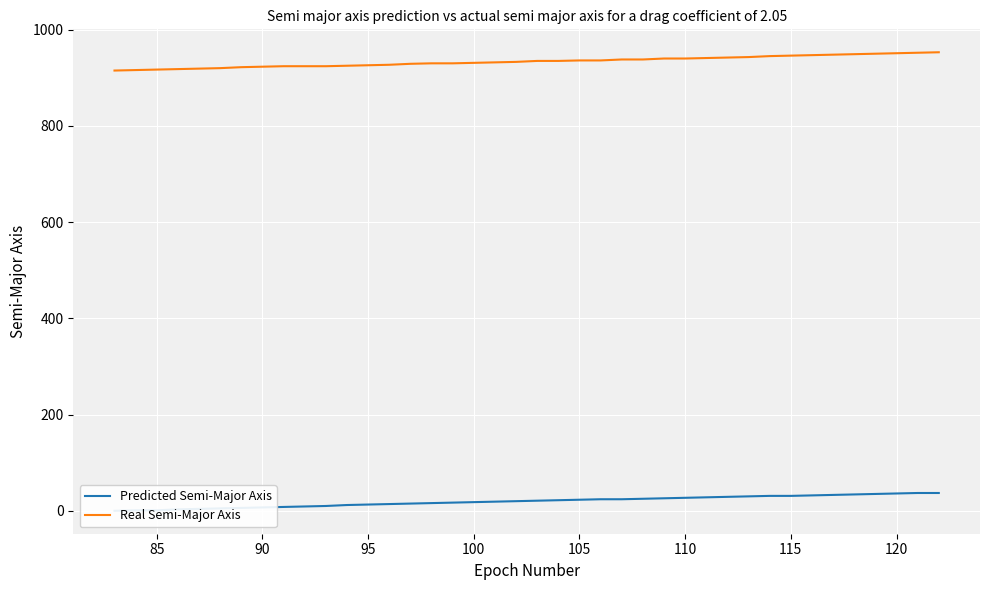

Is it true that Real Semi-Major Axis equals 923 at 90?

True